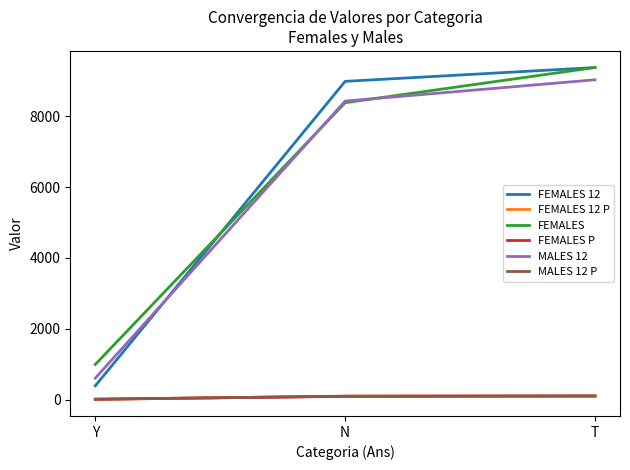

Between N and T, which series saw the biggest shift?

FEMALES